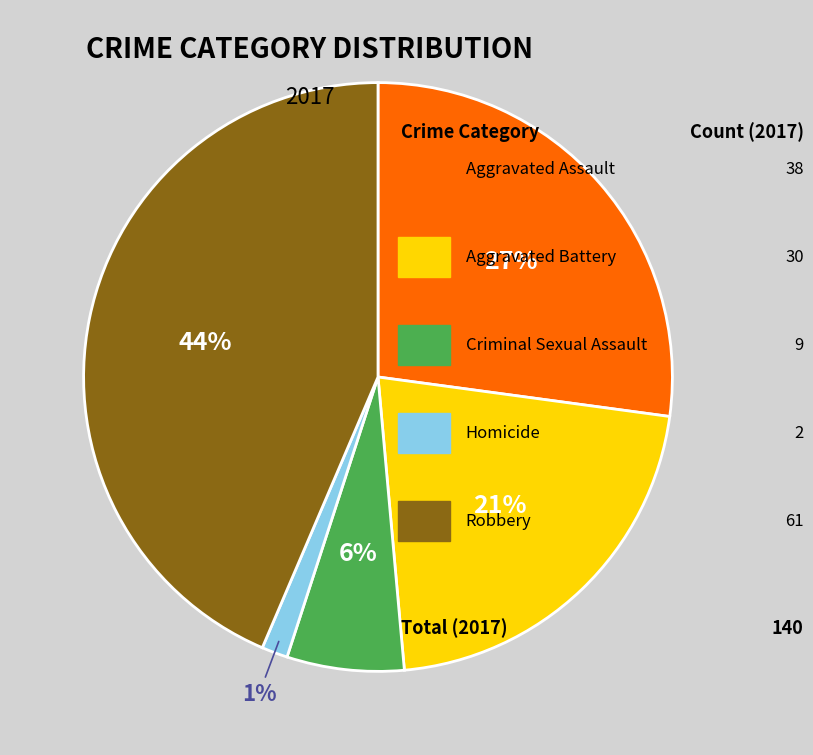

Is there a majority slice in this chart?

No